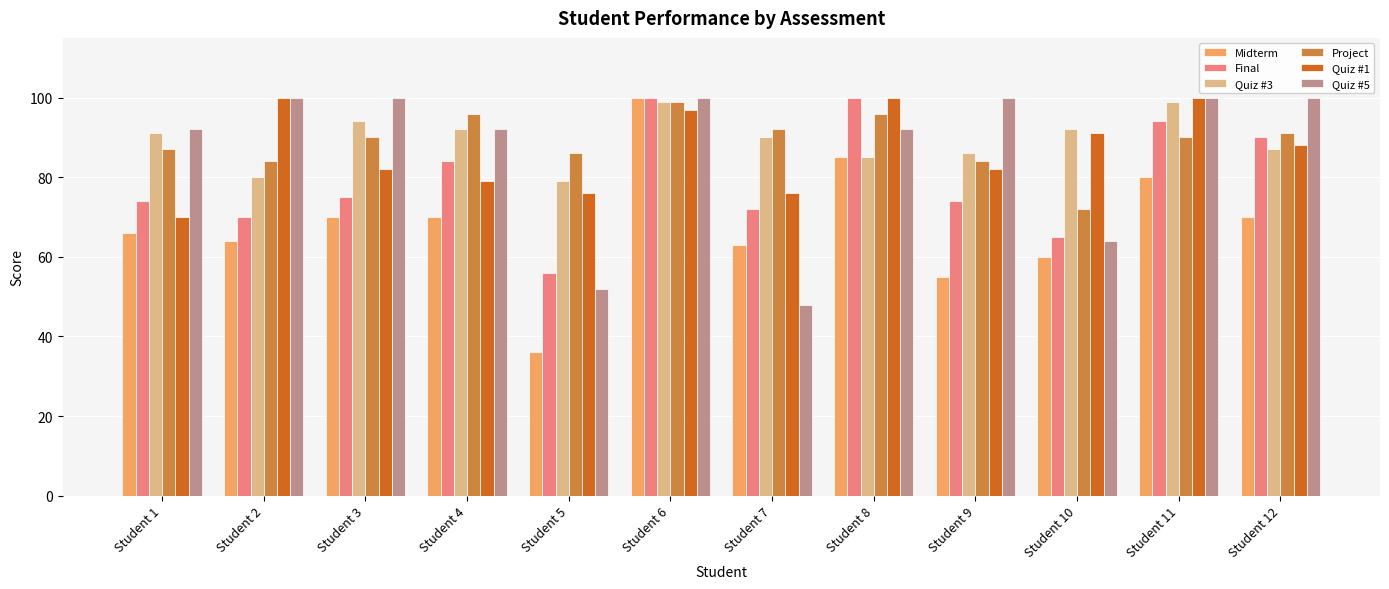

What is the spread (max minus min) of values at Student 10?

32